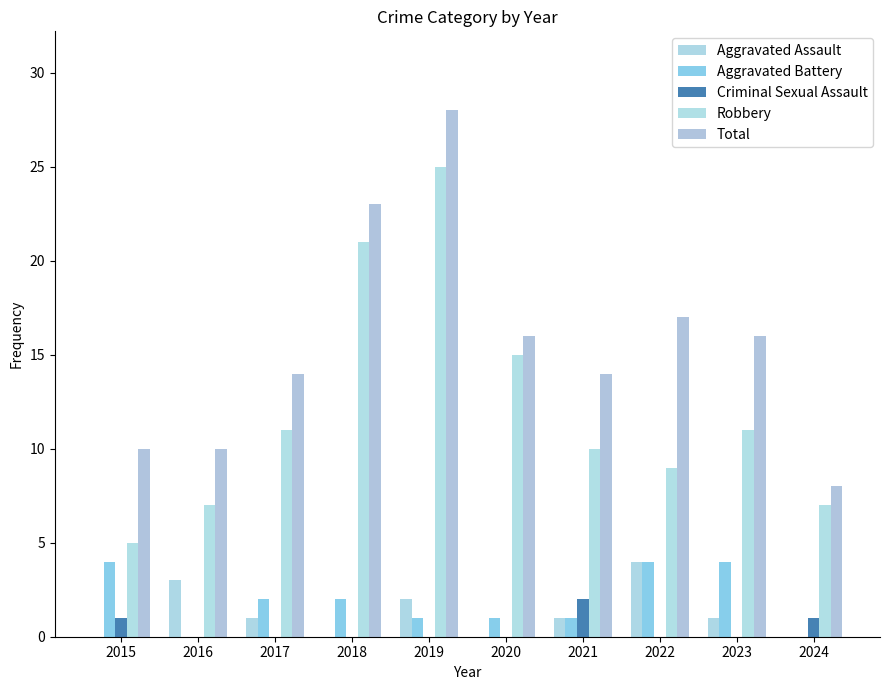

How many groups of bars are there?

10